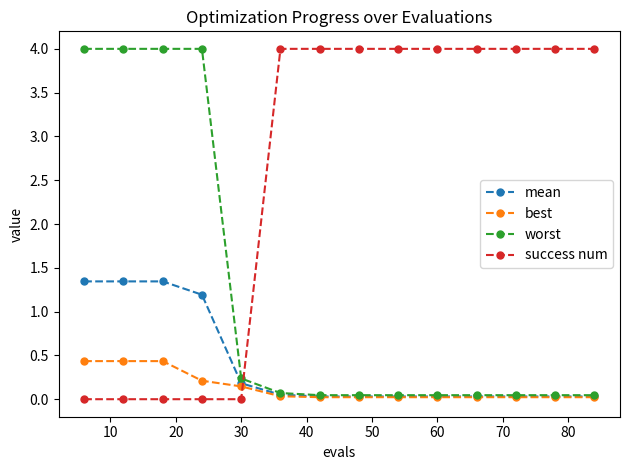

True or false: worst and success num intersect in this chart.

True